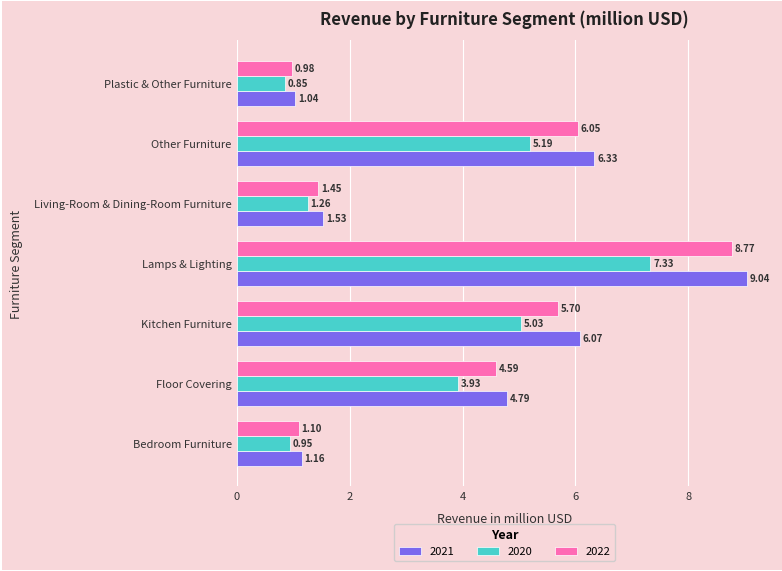

At Plastic & Other Furniture, list the series in order from smallest to largest.

2020, 2022, 2021